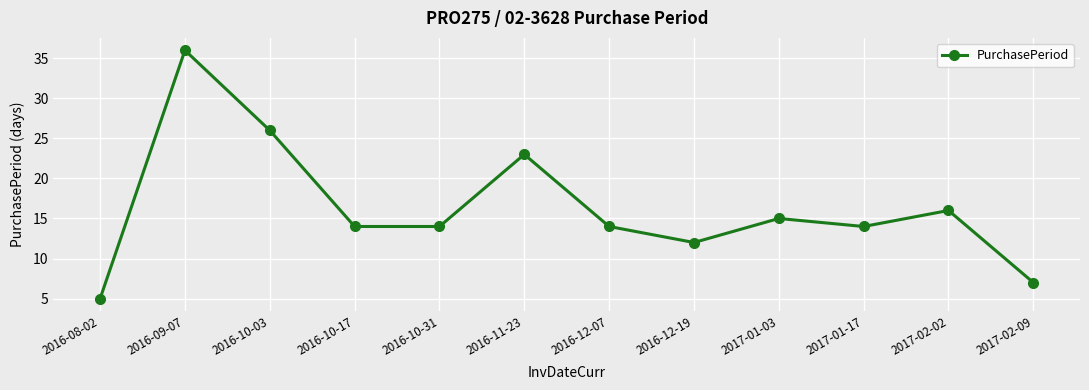

Does the chart display data point markers on the line(s)?

Yes